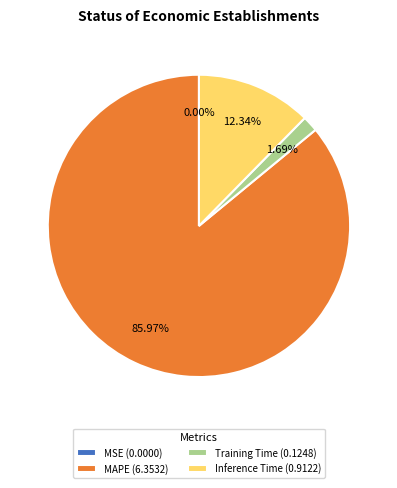

Which has a higher value, MAPE (6.3532) or Inference Time (0.9122)?

MAPE (6.3532)